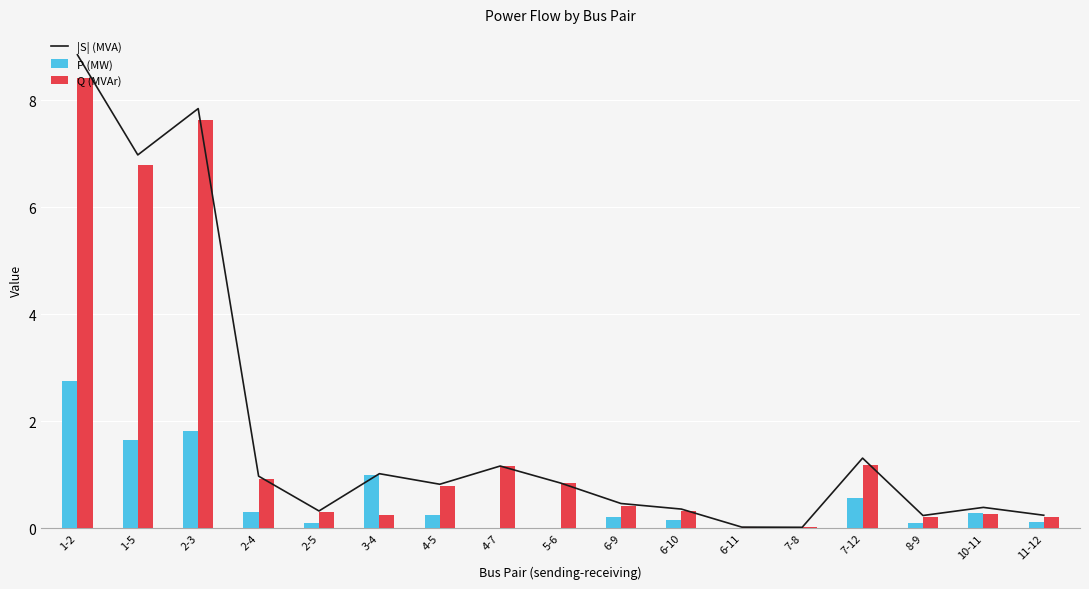

The P (MW) series shows 0.2 at 6-10. True or false?

True